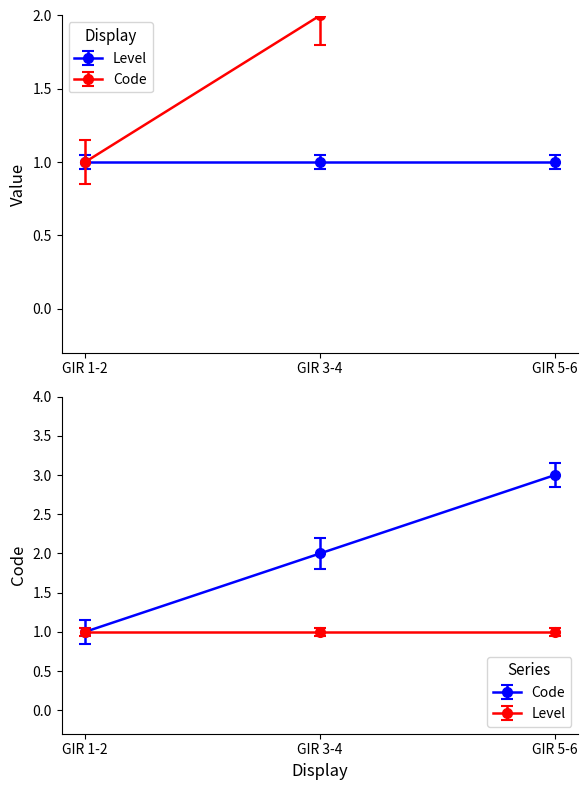

True or false: GIR 3-4 has a value of 2 at GIR 3-4.

True